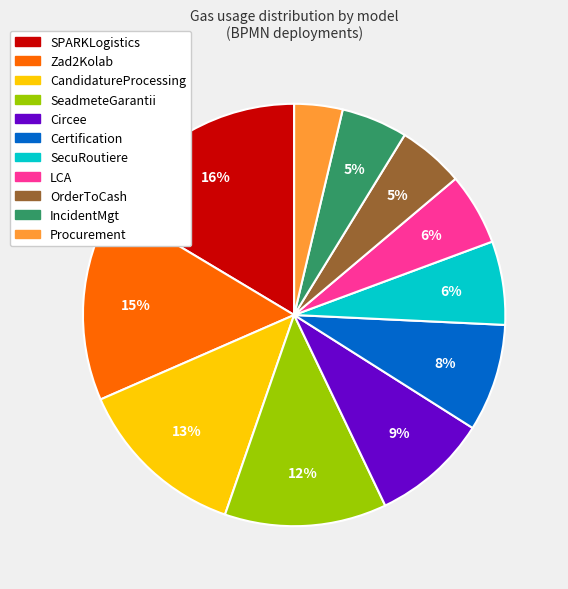

Count the number of slices in the pie.

11